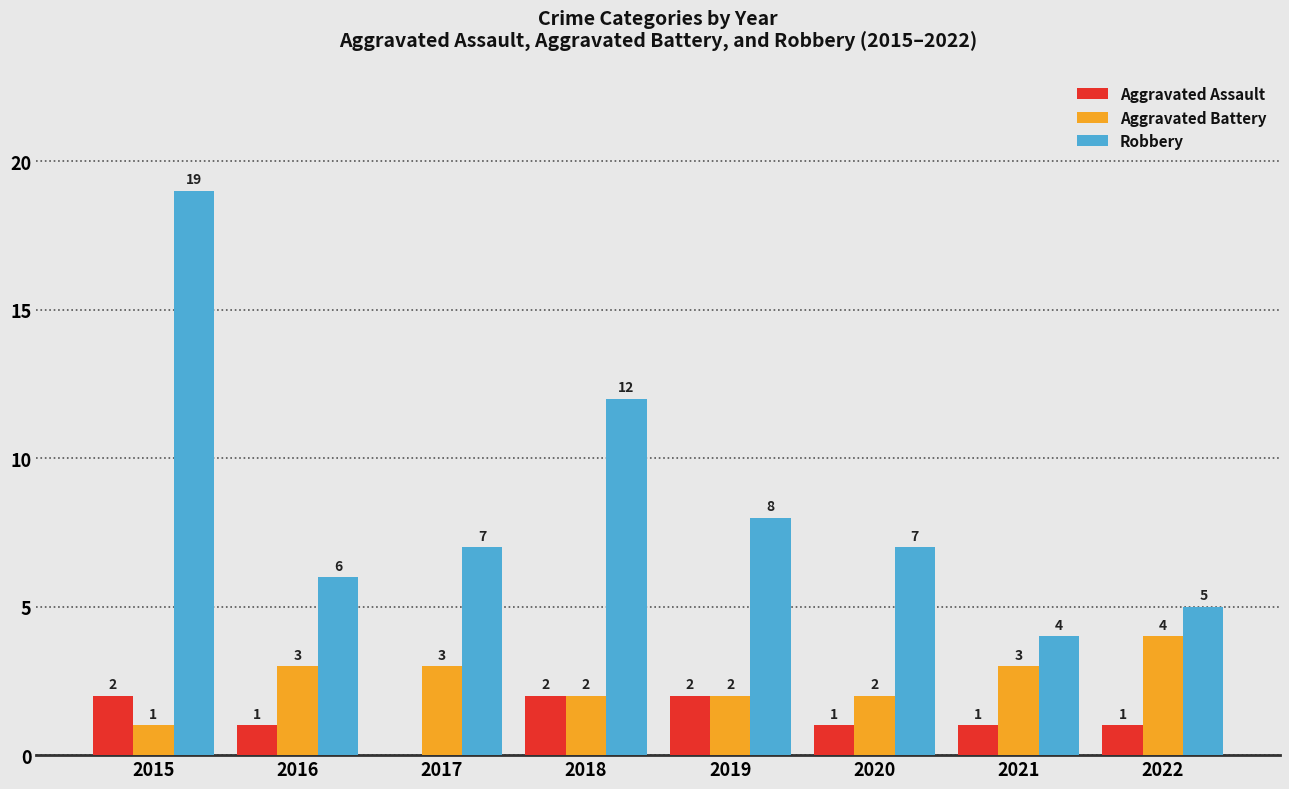

At which label is Robbery closest to 11?

2018